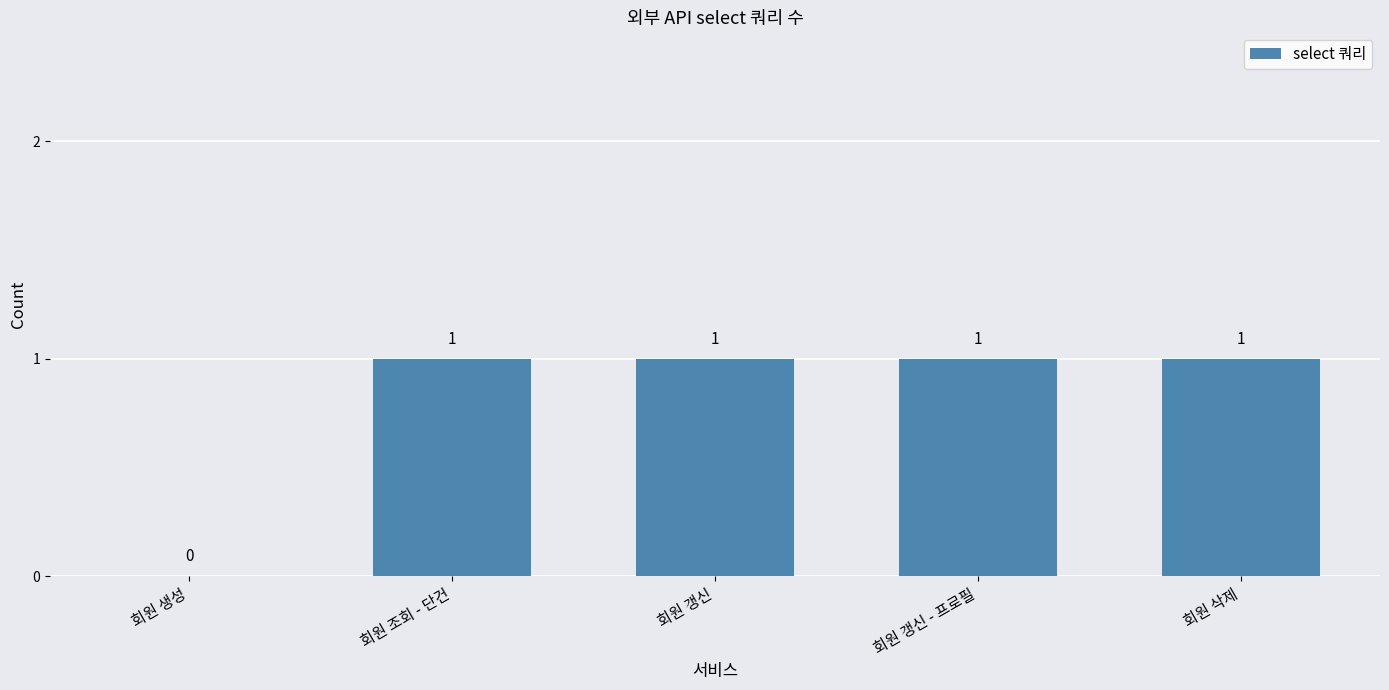

Between 회원 조회 - 단건 and 회원 생성, which is larger?

회원 조회 - 단건